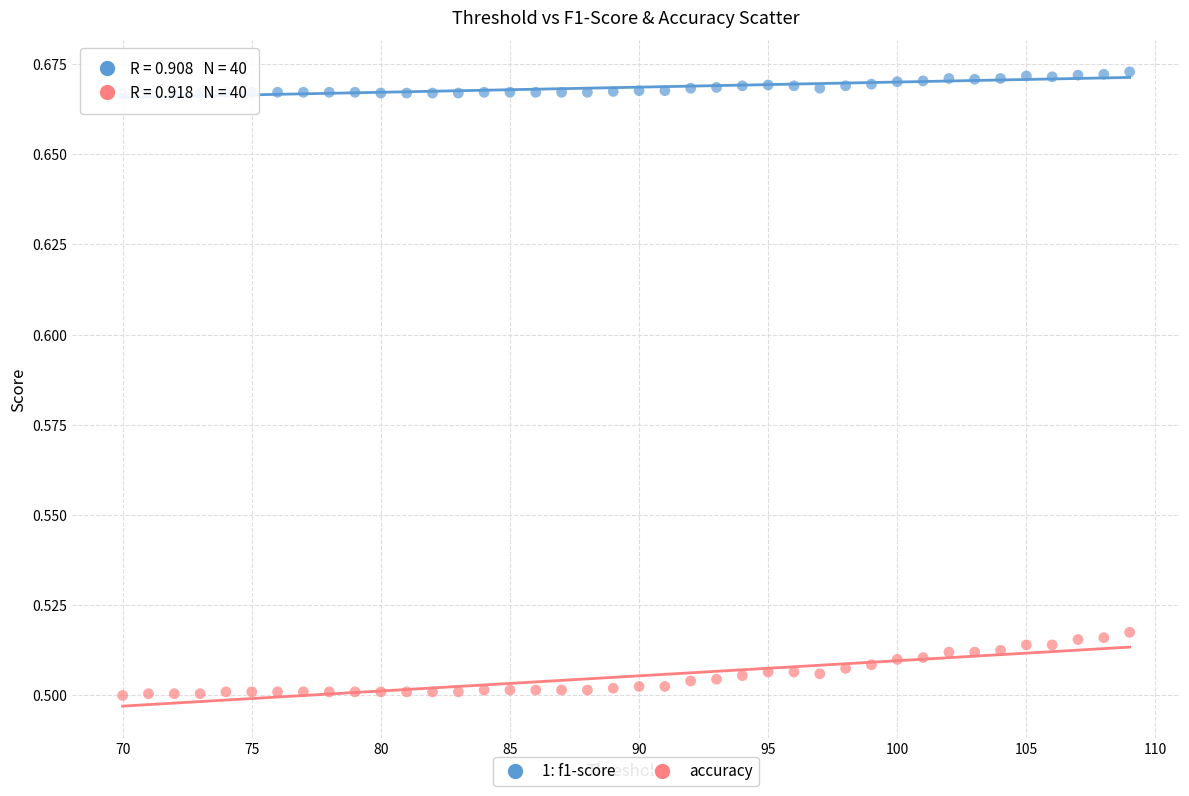

Which series contains the highest Y value?

1: f1-score